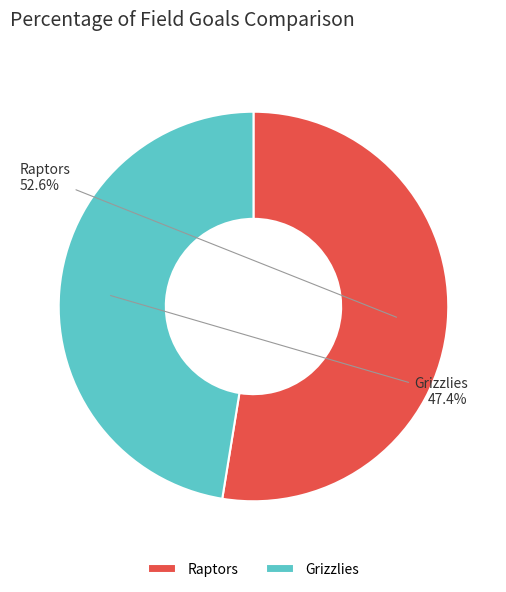

Is the sum of Grizzlies and Raptors greater than half?

Yes